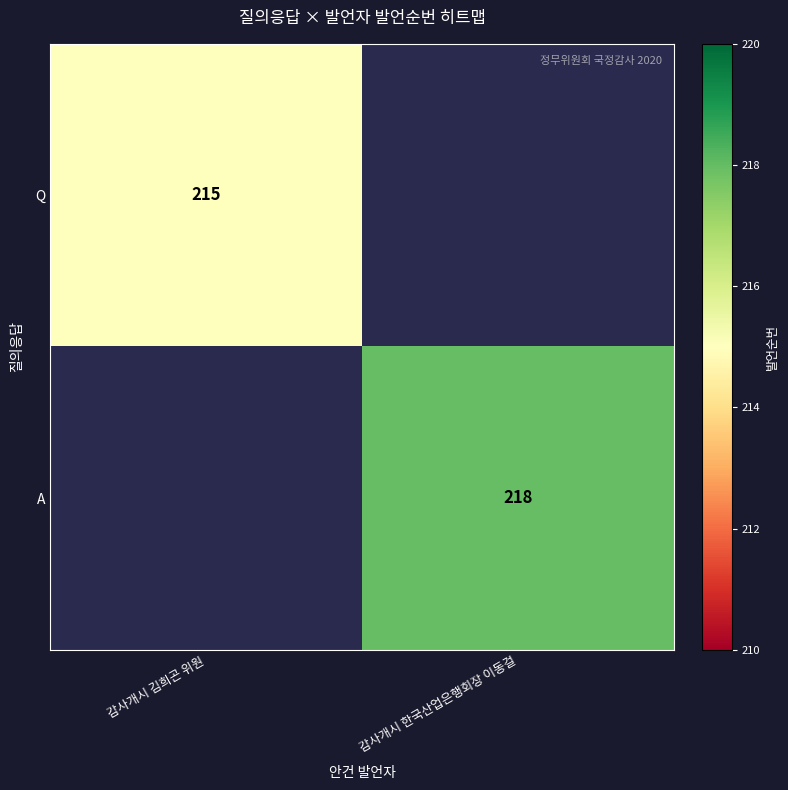

True or false: A has a value of 96 at 감사개시 한국산업은행회장 이동걸.

False